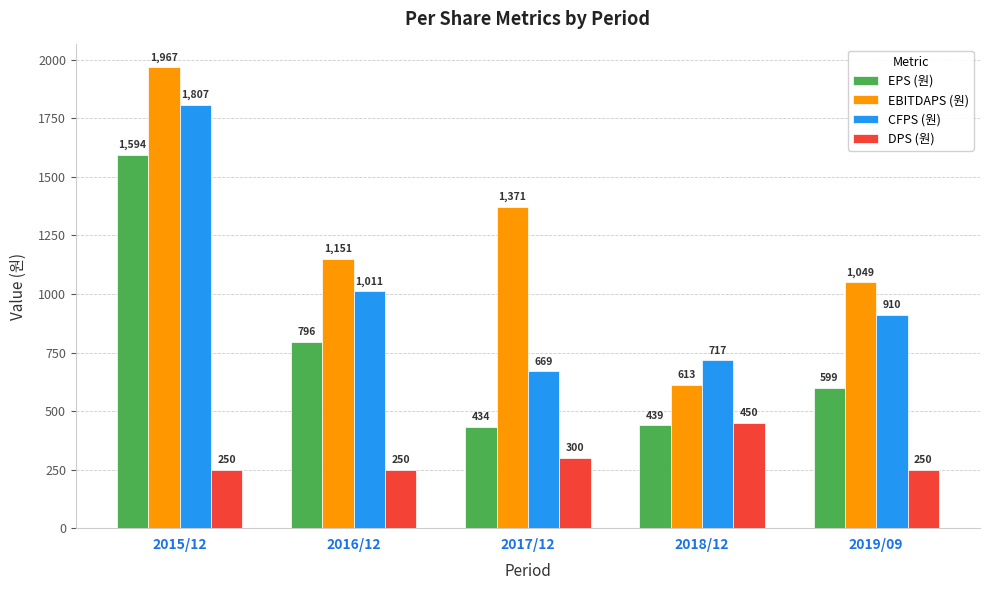

How many bars are there in total?

20